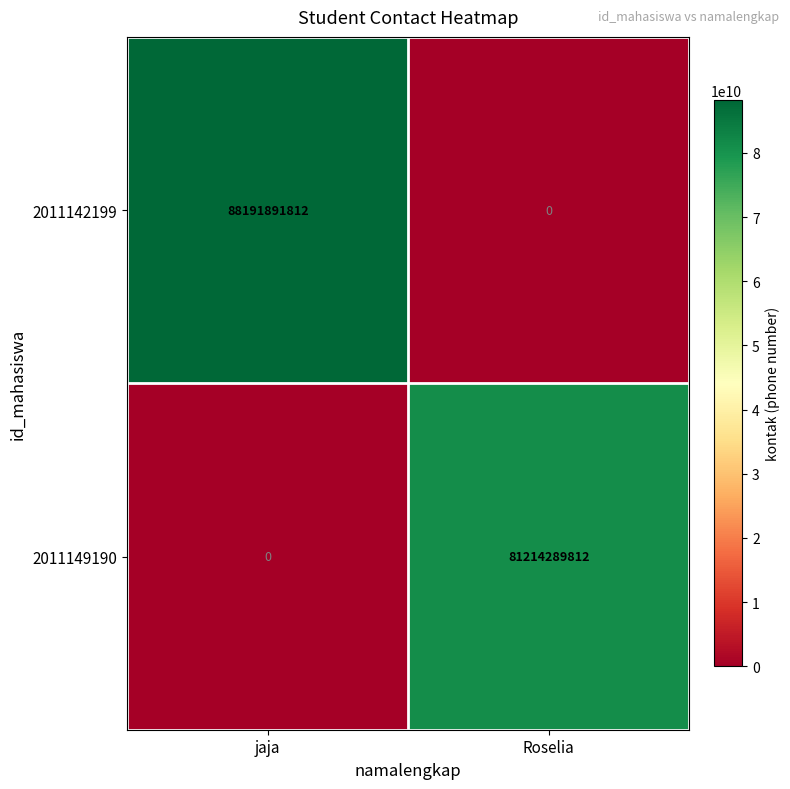

What is the sum of the 2011142199 values at jaja and Roselia?

88191891812